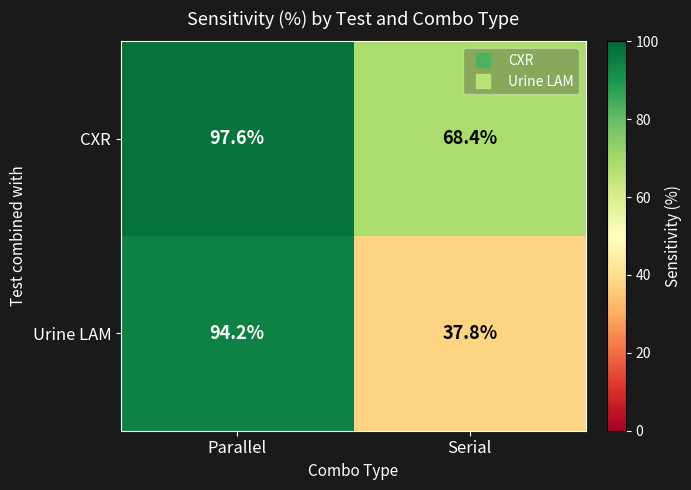

What value does the CXR series have at Serial?

68.4